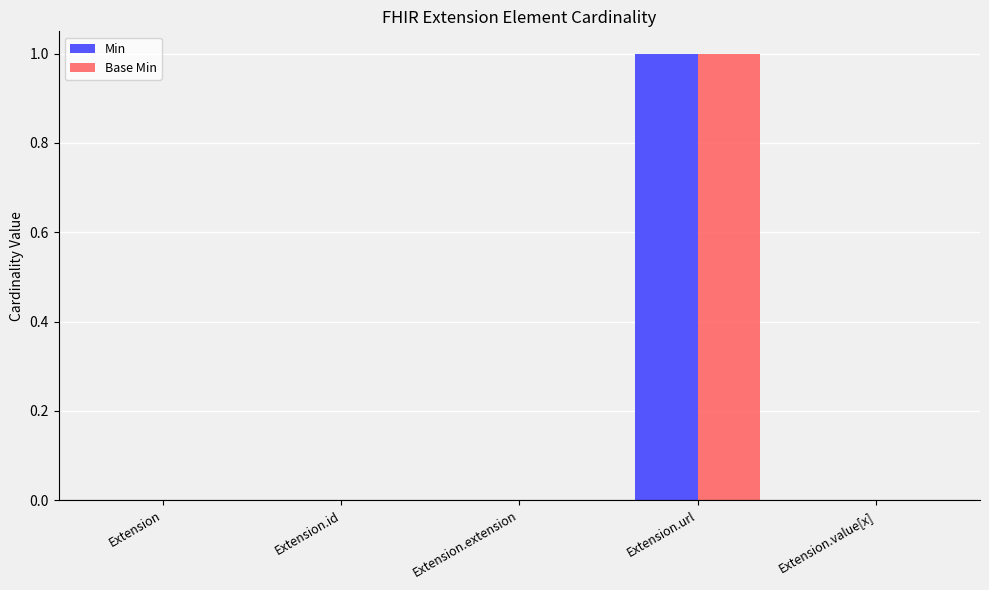

Reading left to right, what are all the values shown in this chart?

Min: 0	0	0	1	0
Base Min: 0	0	0	1	0